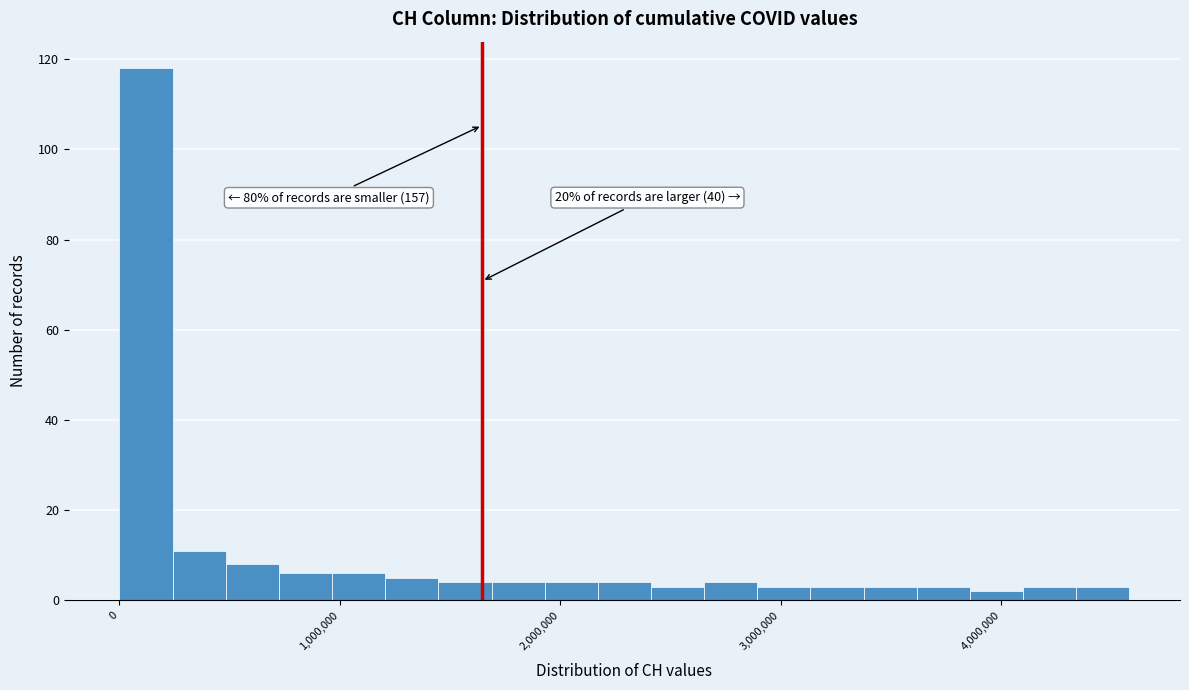

Read against the x-axis, roughly where is the centre of the tallest bar?

100000